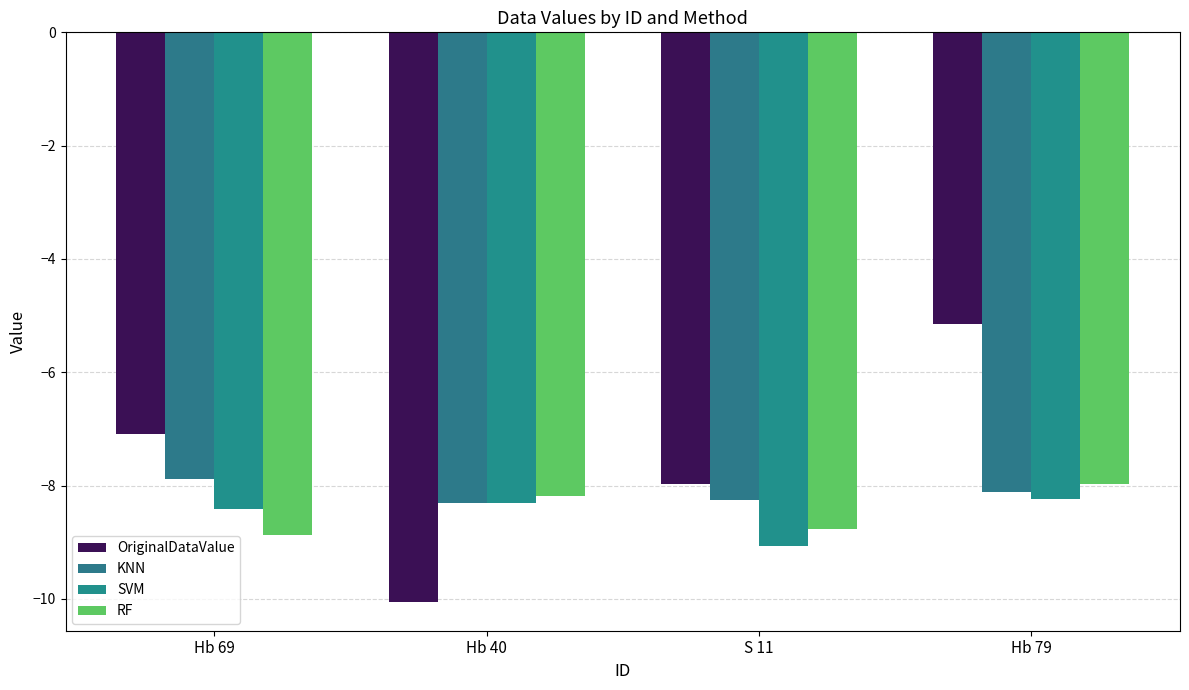

What is the label of the 3rd bar from the left?

S 11